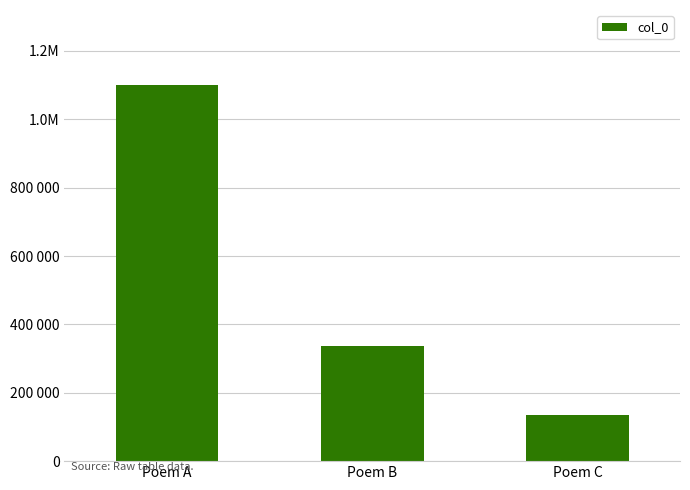

What is the change in value from Poem B to Poem C?

-201987